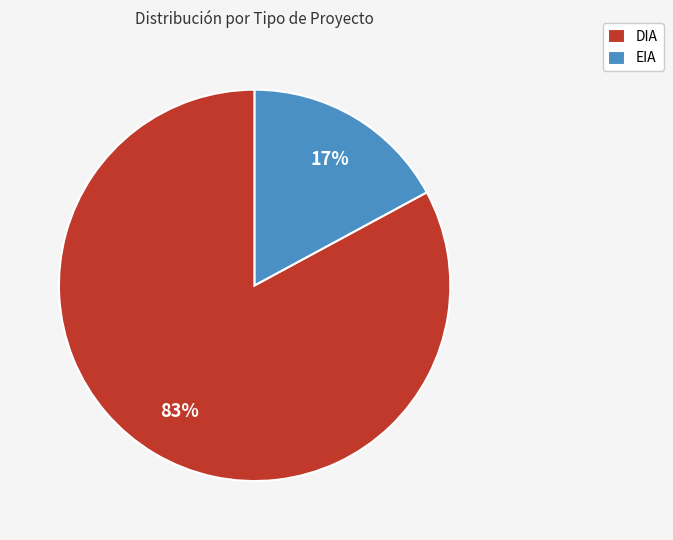

What is the smallest slice in the pie chart?

EIA